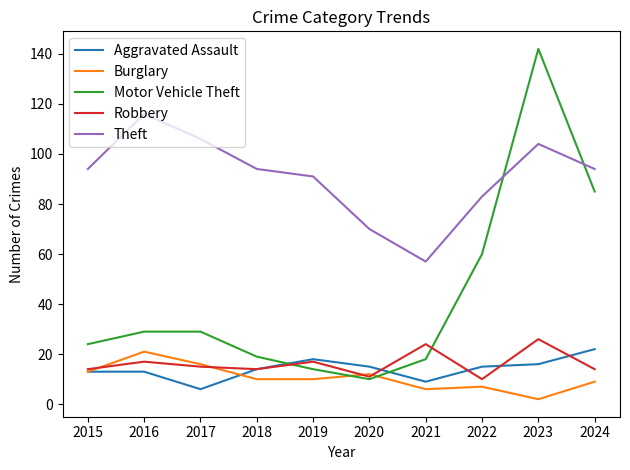

Reading left to right, what are all the values shown in this chart?

Aggravated Assault: 2015=13	2016=13	2017=6	2018=14	2019=18	2020=15	2021=9	2022=15	2023=16	2024=22
Burglary: 2015=13	2016=21	2017=16	2018=10	2019=10	2020=12	2021=6	2022=7	2023=2	2024=9
Motor Vehicle Theft: 2015=24	2016=29	2017=29	2018=19	2019=14	2020=10	2021=18	2022=60	2023=142	2024=85
Robbery: 2015=14	2016=17	2017=15	2018=14	2019=17	2020=11	2021=24	2022=10	2023=26	2024=14
Theft: 2015=94	2016=116	2017=106	2018=94	2019=91	2020=70	2021=57	2022=83	2023=104	2024=94